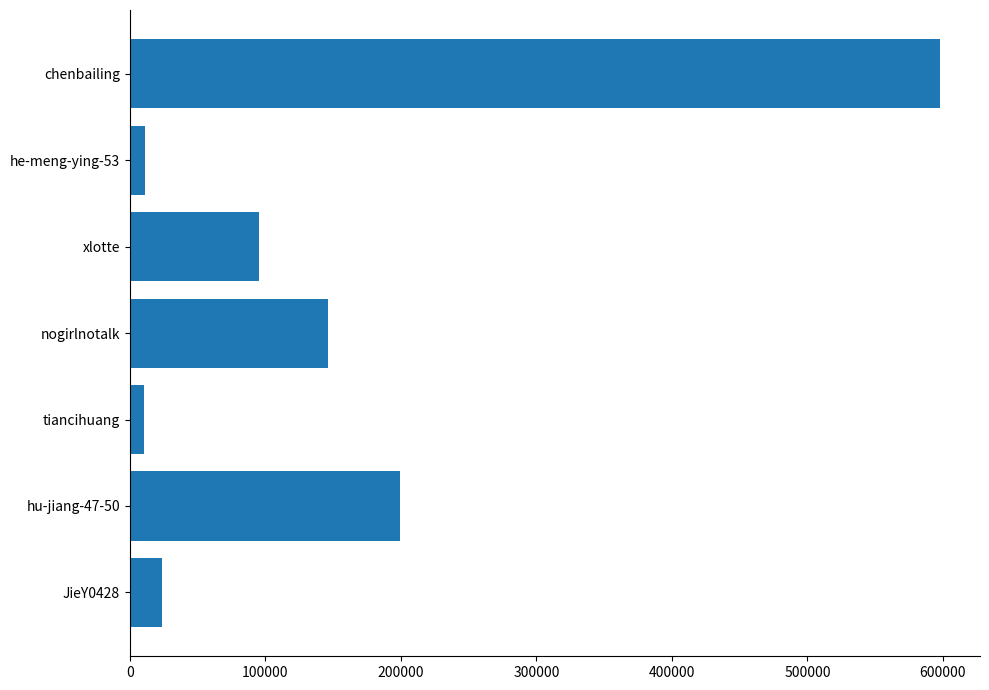

Which label corresponds to the largest value in the chart?

chenbailing